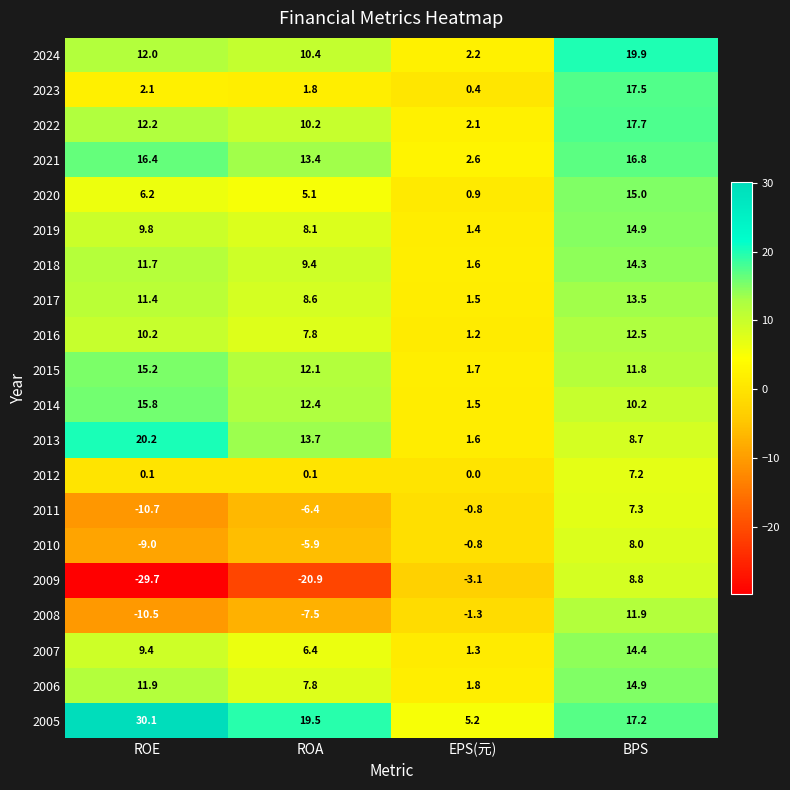

What is the approximate value of 2019 at ROE?

9.8